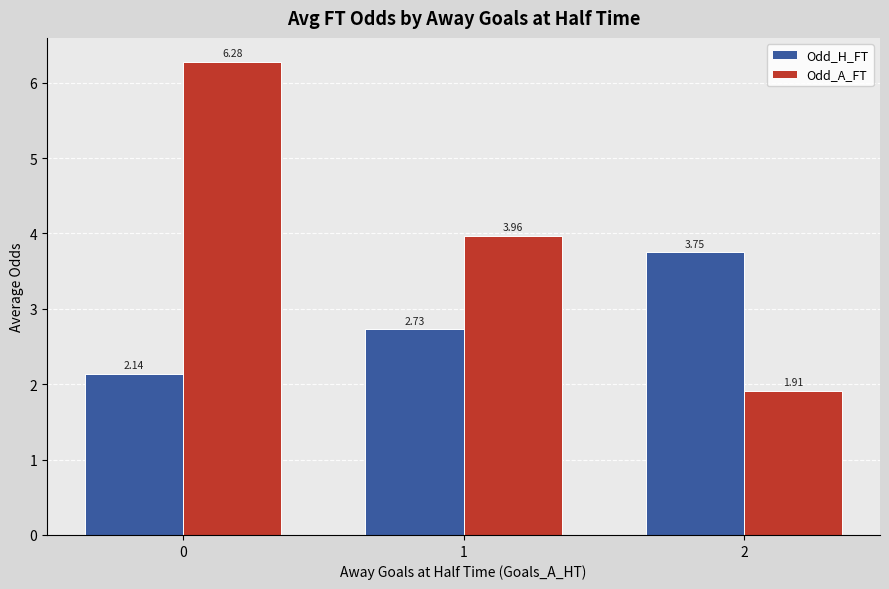

What is the difference between the highest and lowest values at 0?

4.1